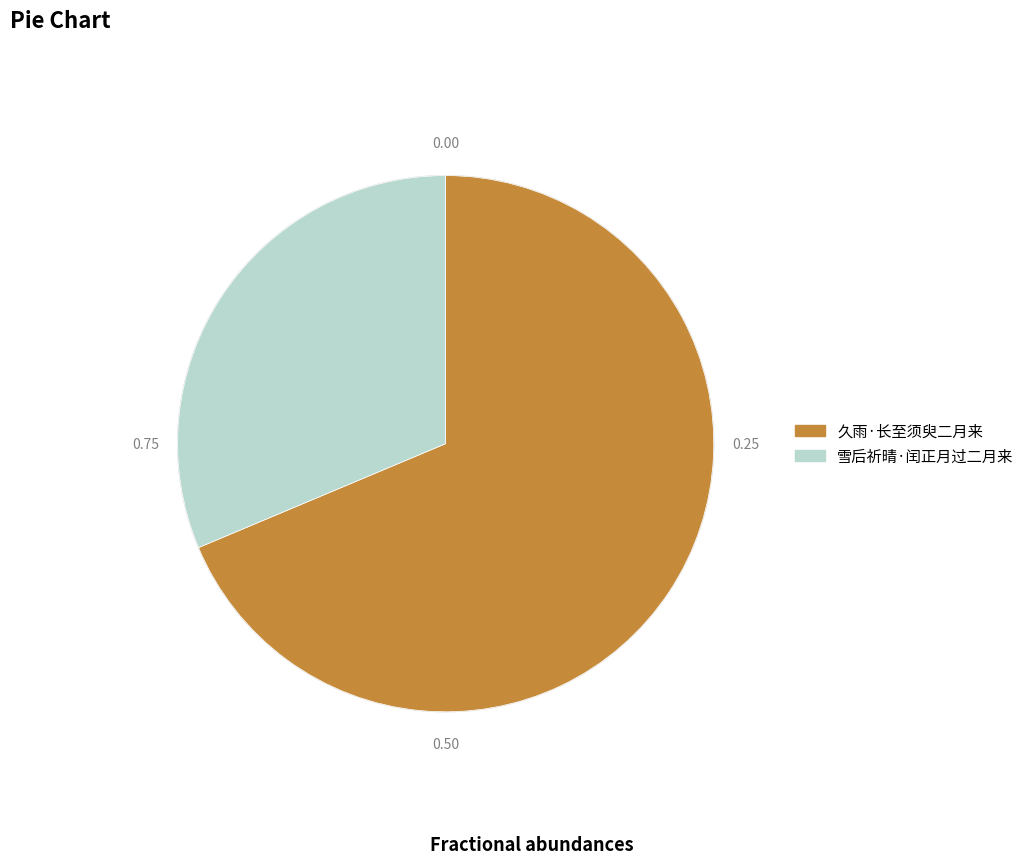

Is it true that 久雨·长至须臾二月来 is 69% of the pie?

True